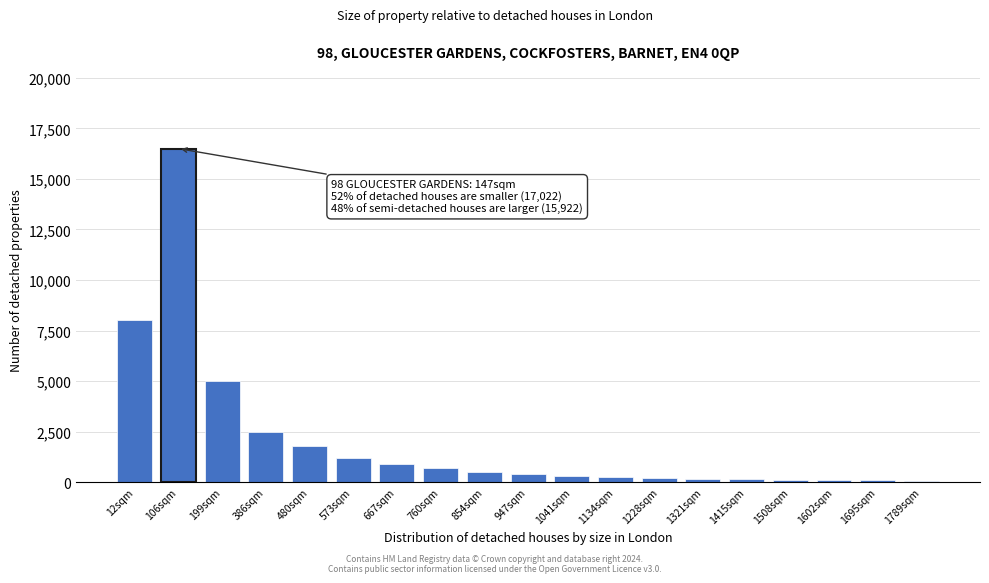

Which label corresponds to the largest value in the chart?

106sqm